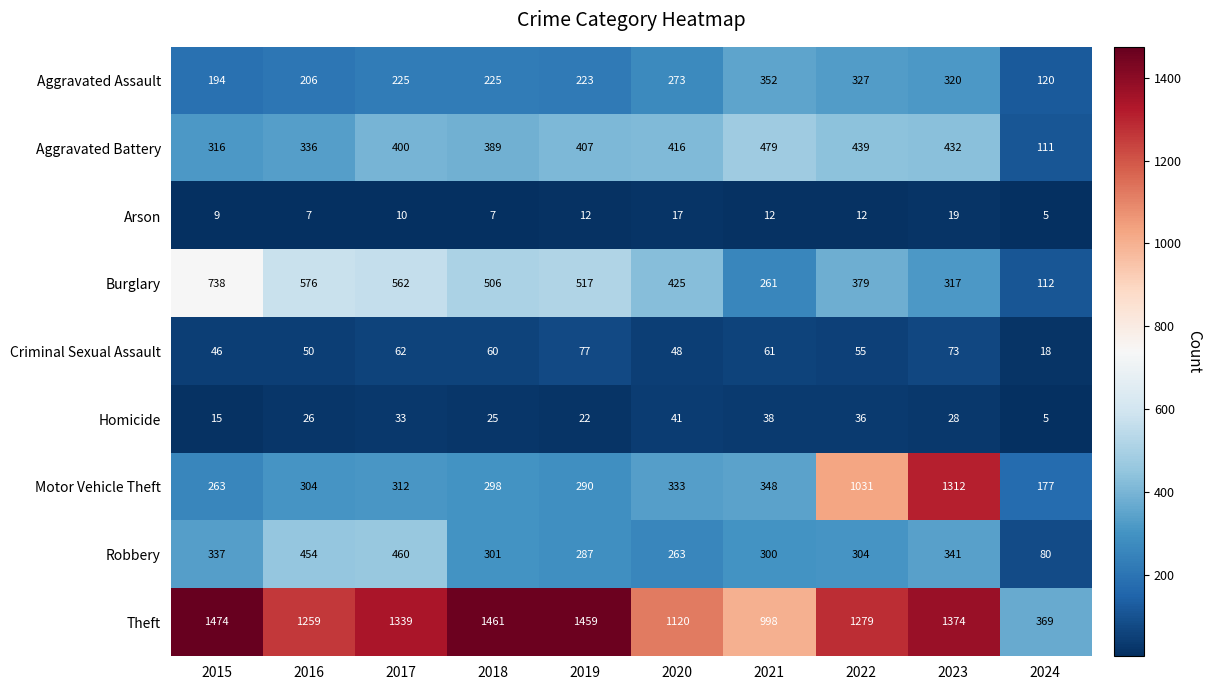

Between 2016 and 2019, which series saw the biggest shift?

Theft